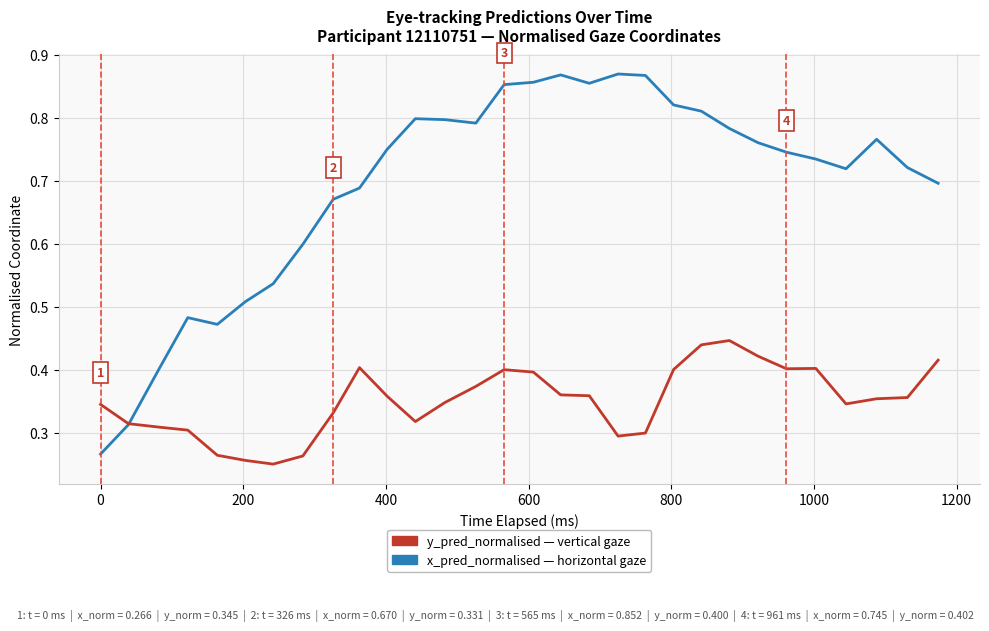

Is this an area chart (filled region under the line)?

No